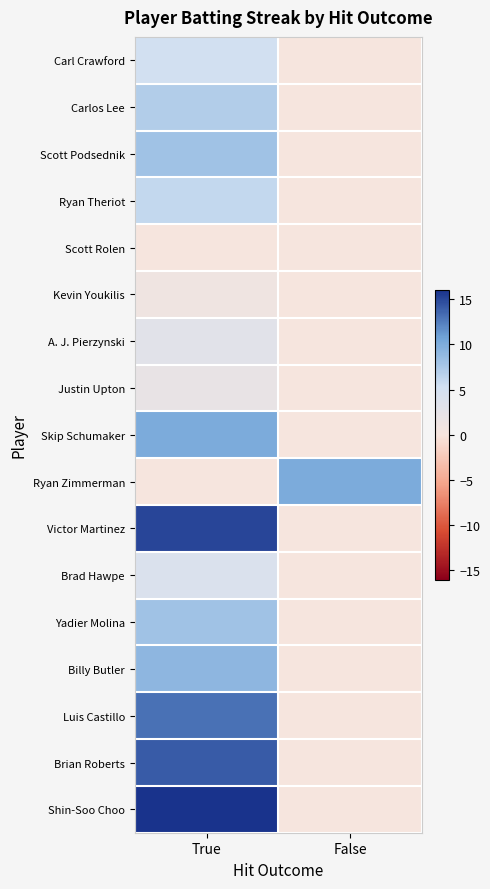

Which label corresponds to the largest value in the chart?

True